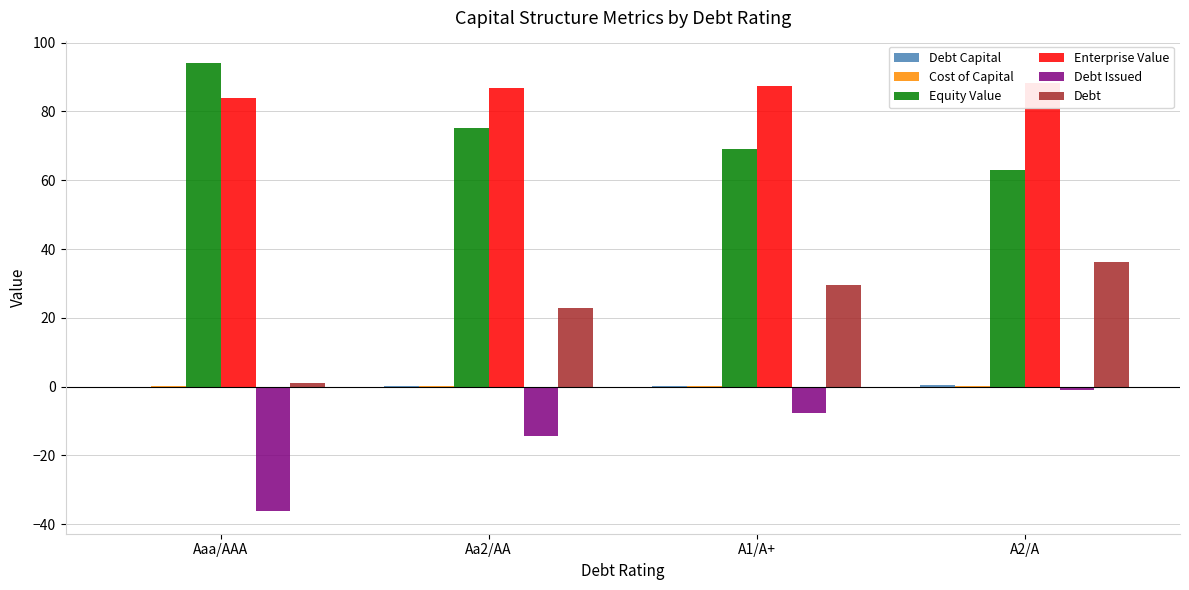

Rank the series at Aaa/AAA from lowest to highest value.

Debt Issued, Debt Capital, Cost of Capital, Debt, Enterprise Value, Equity Value